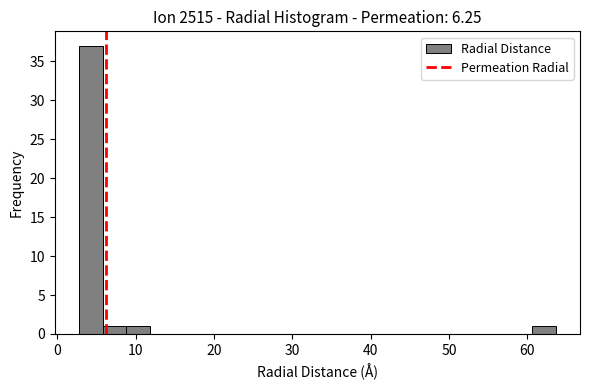

Read against the x-axis, roughly where is the centre of the tallest bar?

4